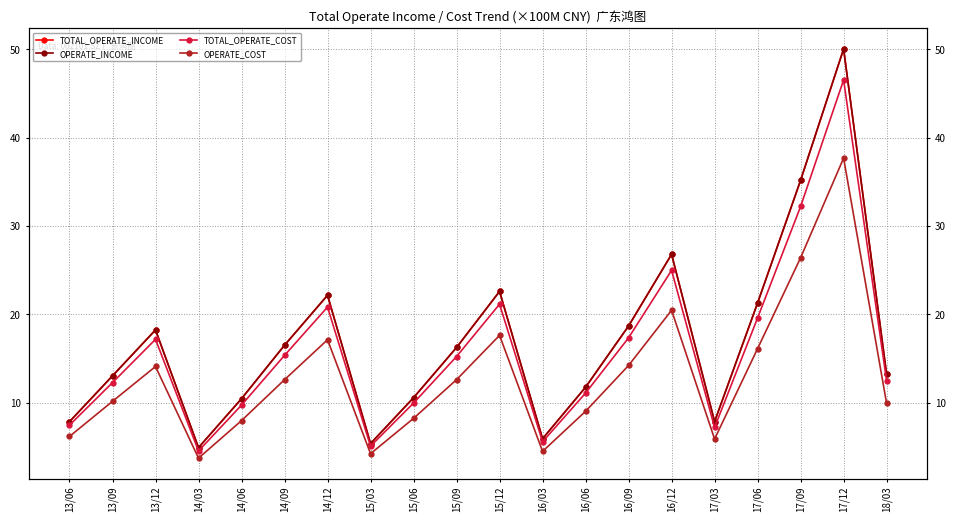

True or false: TOTAL_OPERATE_INCOME has a value of 4.9 at 14/03.

True